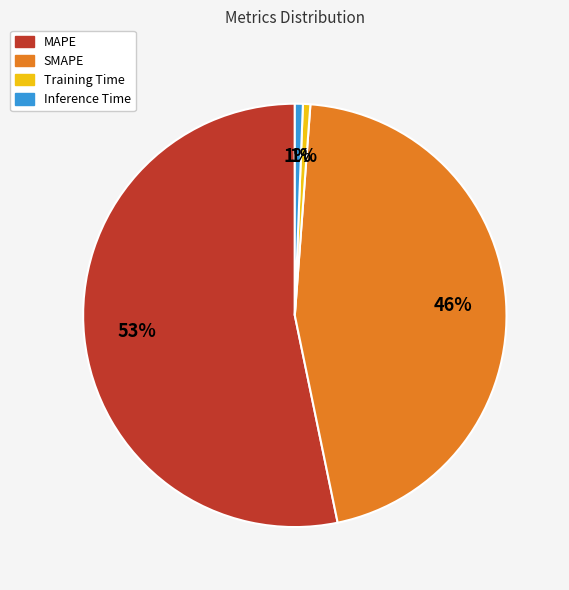

To the nearest percent, what is the average slice percentage?

25%